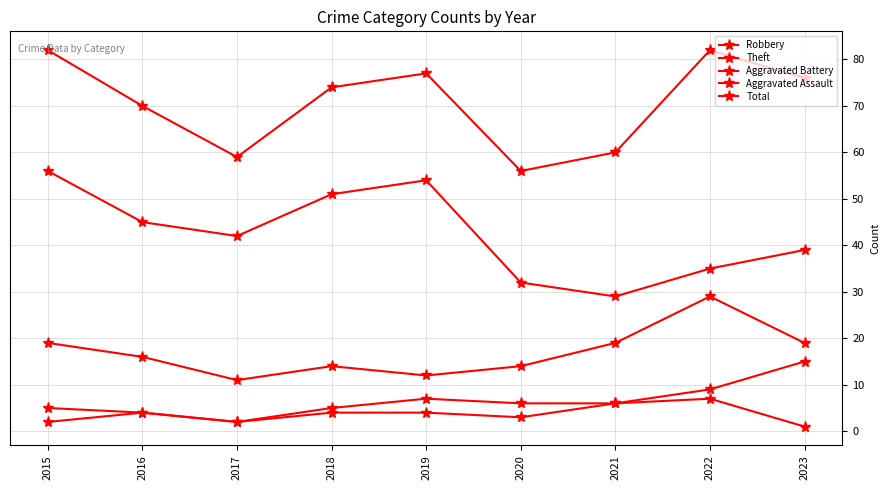

What is the difference between the Theft values at 2022 and 2015?

21